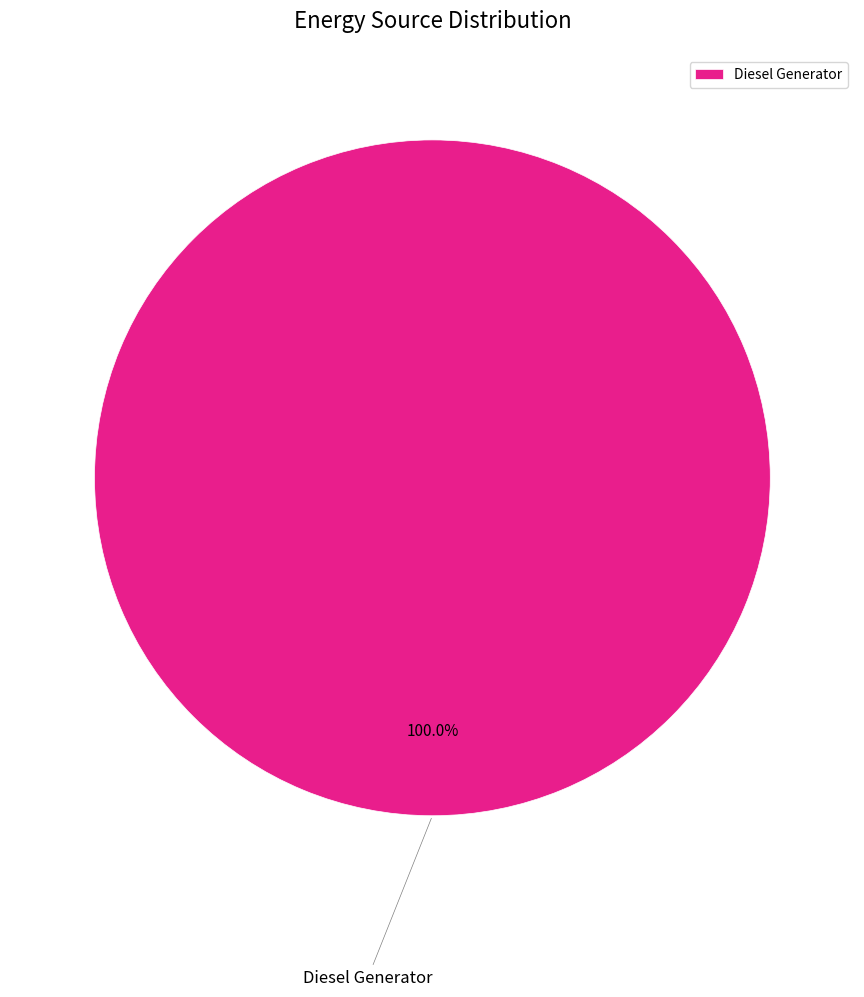

Rank the categories by value from highest to lowest.

Diesel Generator